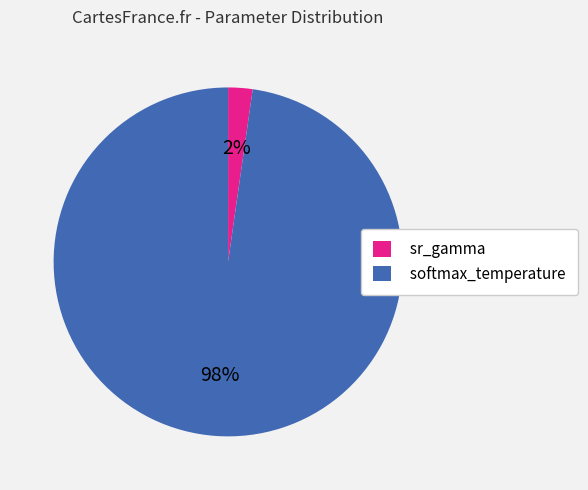

Is there any slice that represents more than half of the pie?

Yes